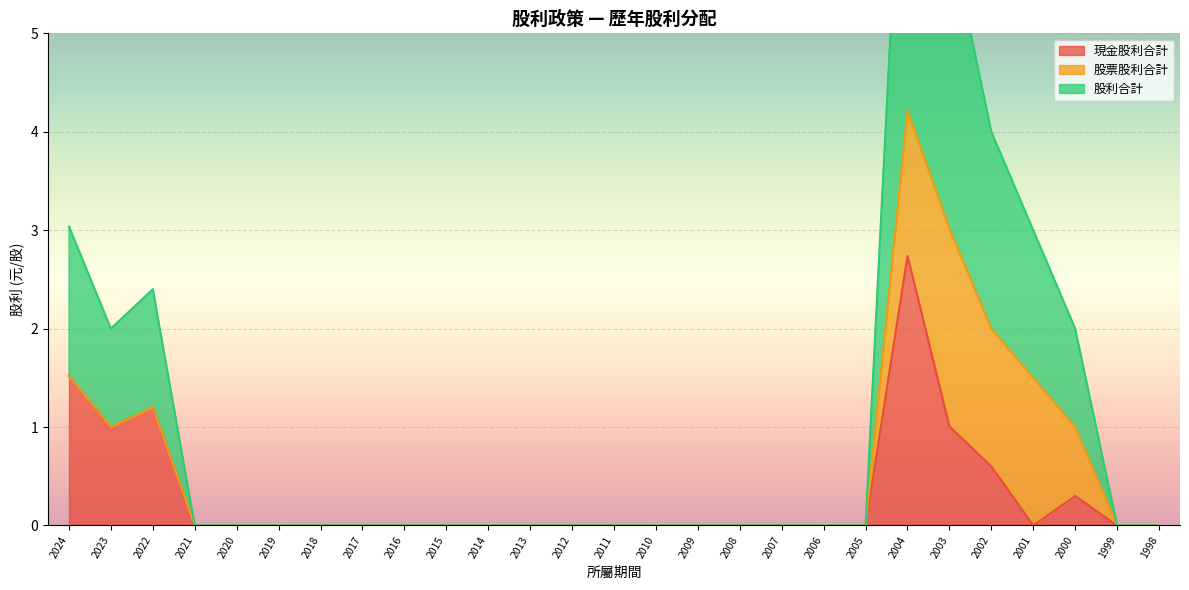

How many categories are shown in the chart?

27